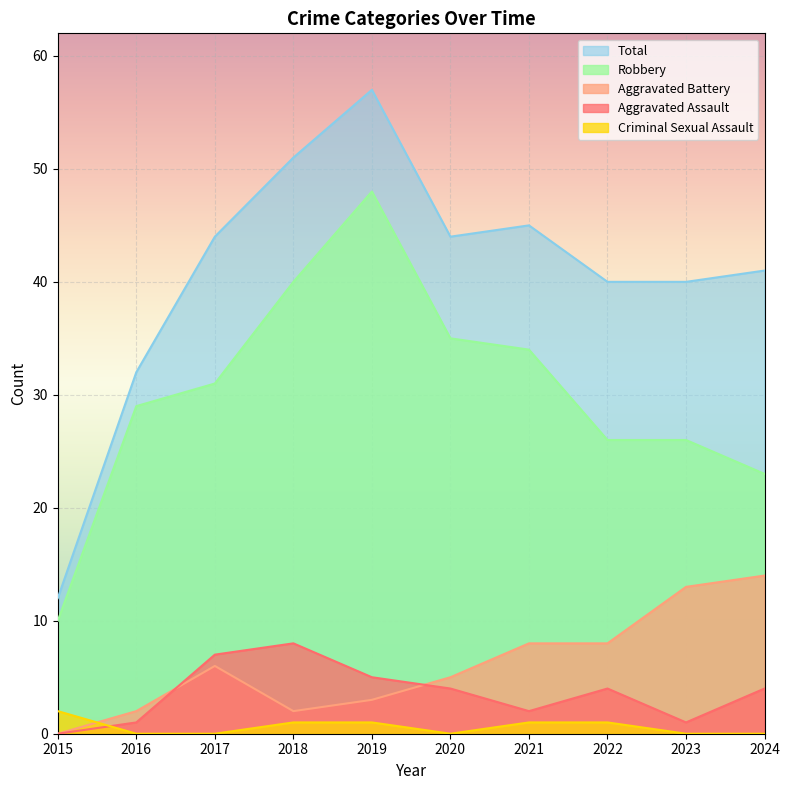

At how many categories does at least one series exceed 24?

9